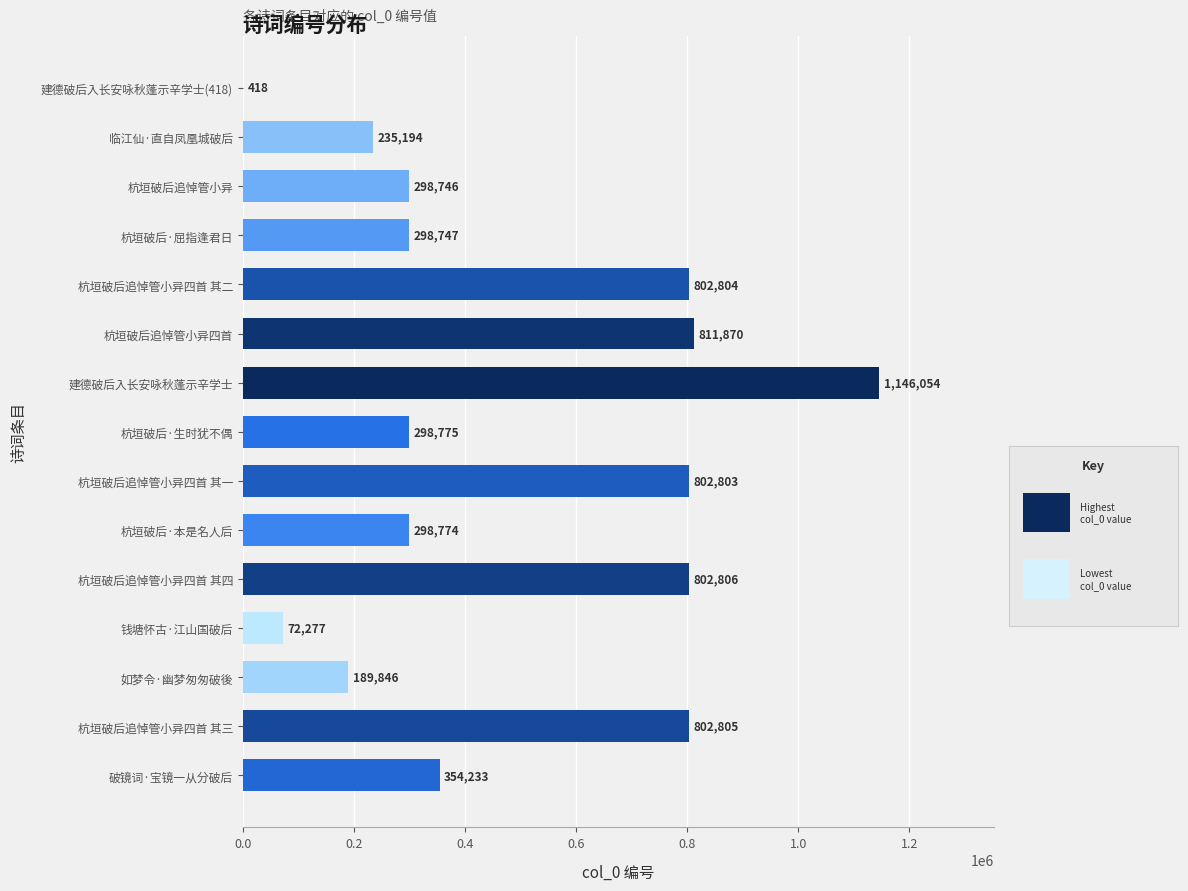

The value at 杭垣破后追悼管小异 is 148855. True or false?

False